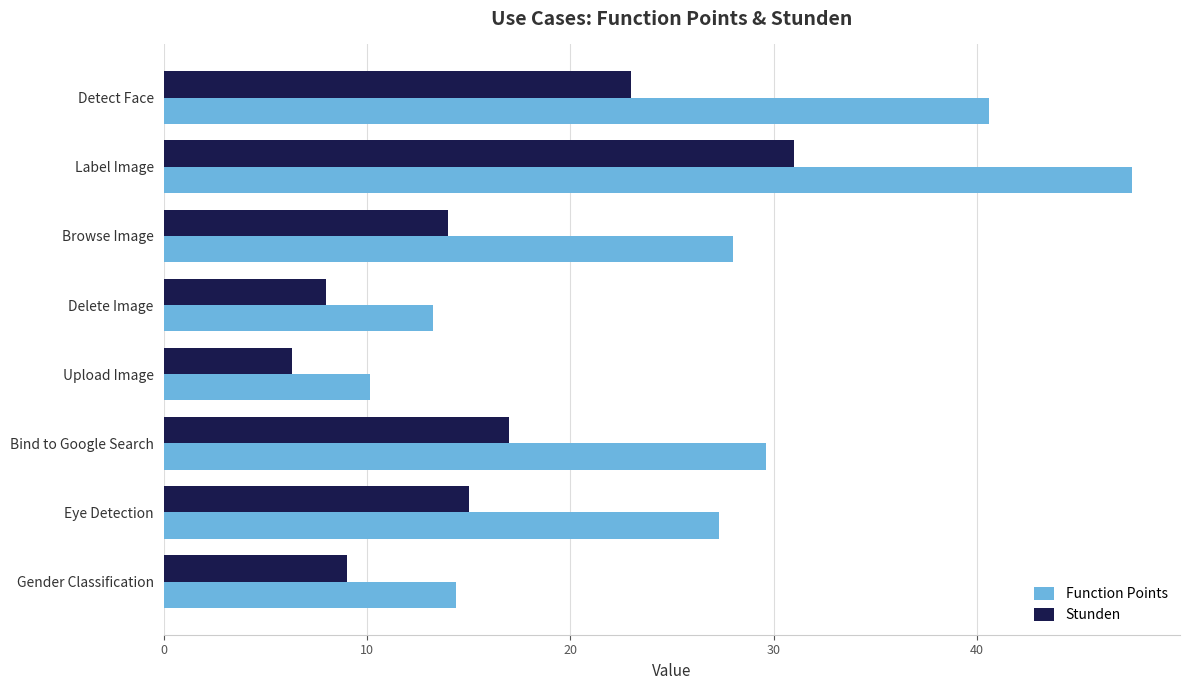

Which series changed the most between Label Image and Gender Classification?

Function Points